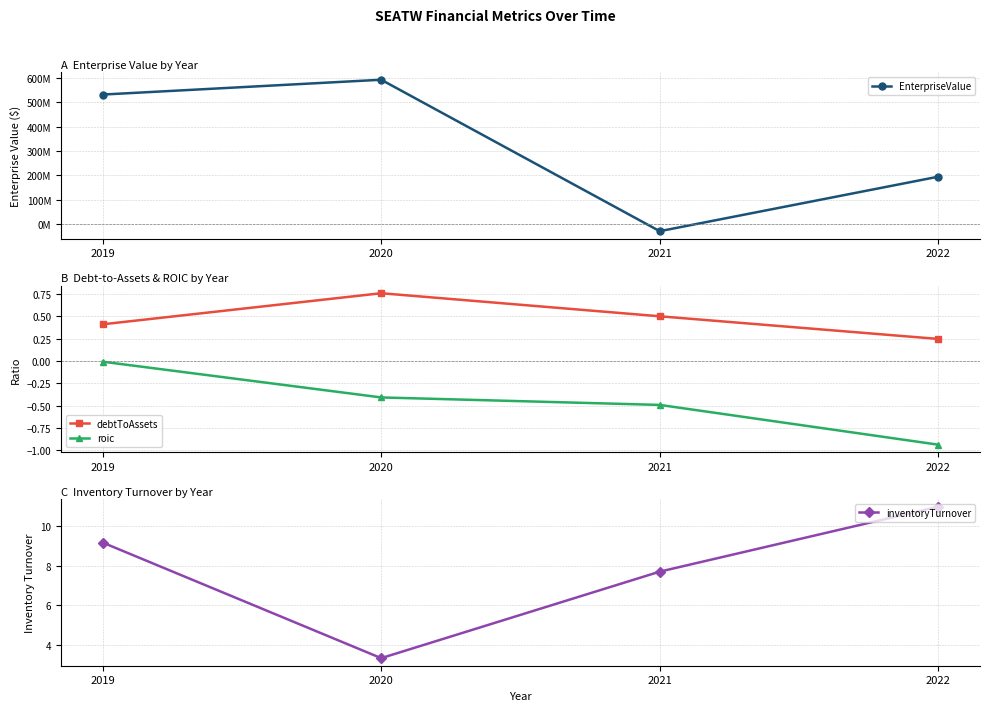

What is the difference between the EnterpriseValue values at 2021 and 2020?

621376000.0